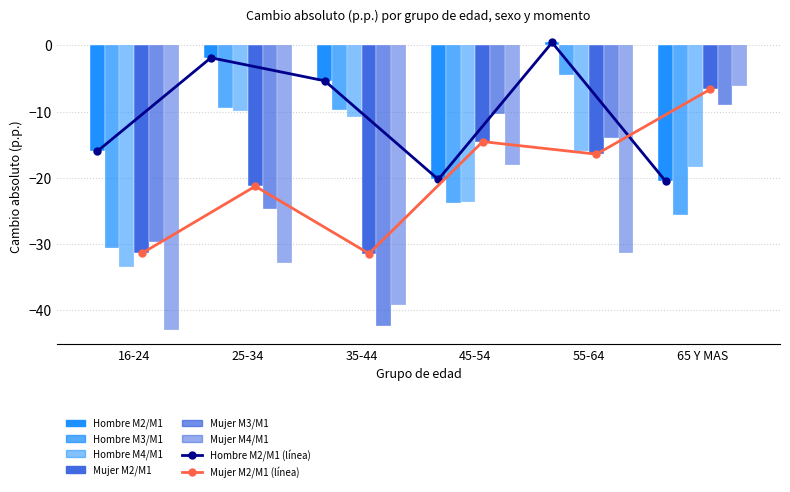

Reading left to right, transcribe all the data shown in this chart.

Hombre M2/M1: 16-24=-16.0	25-34=-1.9	35-44=-5.4	45-54=-20.3	55-64=0.4	65 Y MAS=-20.6
Hombre M3/M1: 16-24=-30.6	25-34=-9.4	35-44=-9.8	45-54=-23.8	55-64=-4.5	65 Y MAS=-25.6
Hombre M4/M1: 16-24=-33.4	25-34=-9.9	35-44=-10.9	45-54=-23.7	55-64=-15.9	65 Y MAS=-18.4
Mujer M2/M1: 16-24=-31.4	25-34=-21.3	35-44=-31.5	45-54=-14.5	55-64=-16.4	65 Y MAS=-6.6
Mujer M3/M1: 16-24=-29.8	25-34=-24.7	35-44=-42.4	45-54=-10.4	55-64=-13.9	65 Y MAS=-9.0
Mujer M4/M1: 16-24=-43.0	25-34=-32.9	35-44=-39.3	45-54=-18.1	55-64=-31.3	65 Y MAS=-6.2